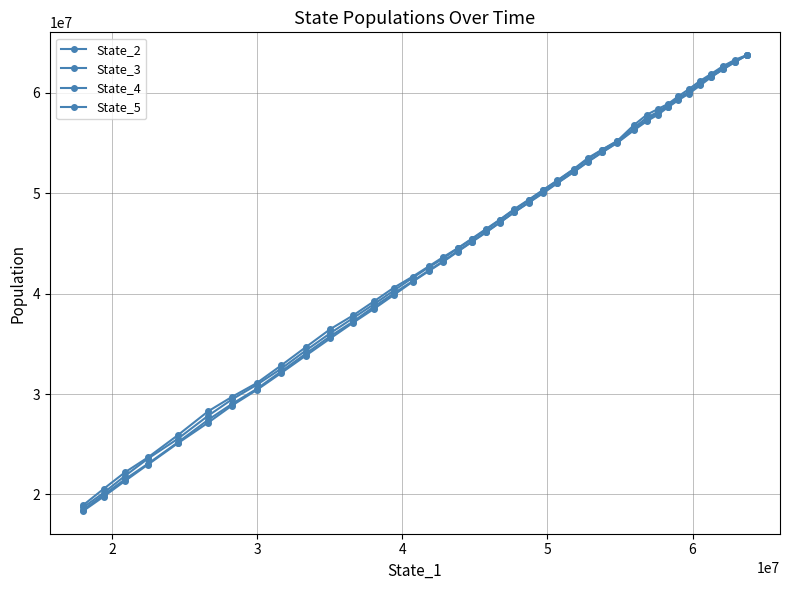

Which series has the largest range (max minus min)?

State_2